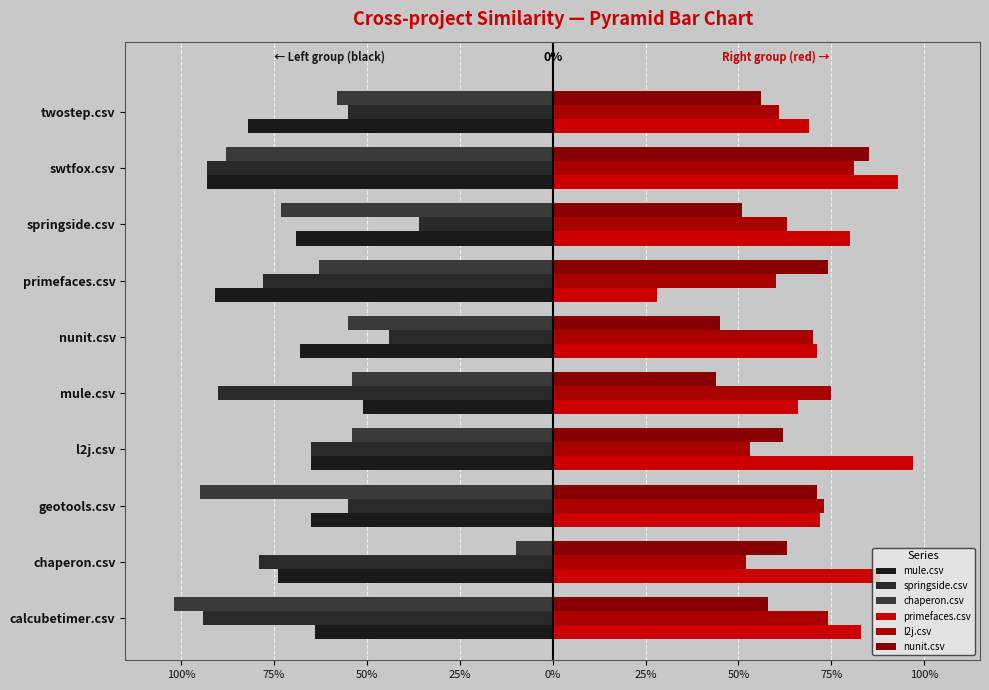

How many bars are there in each group?

6